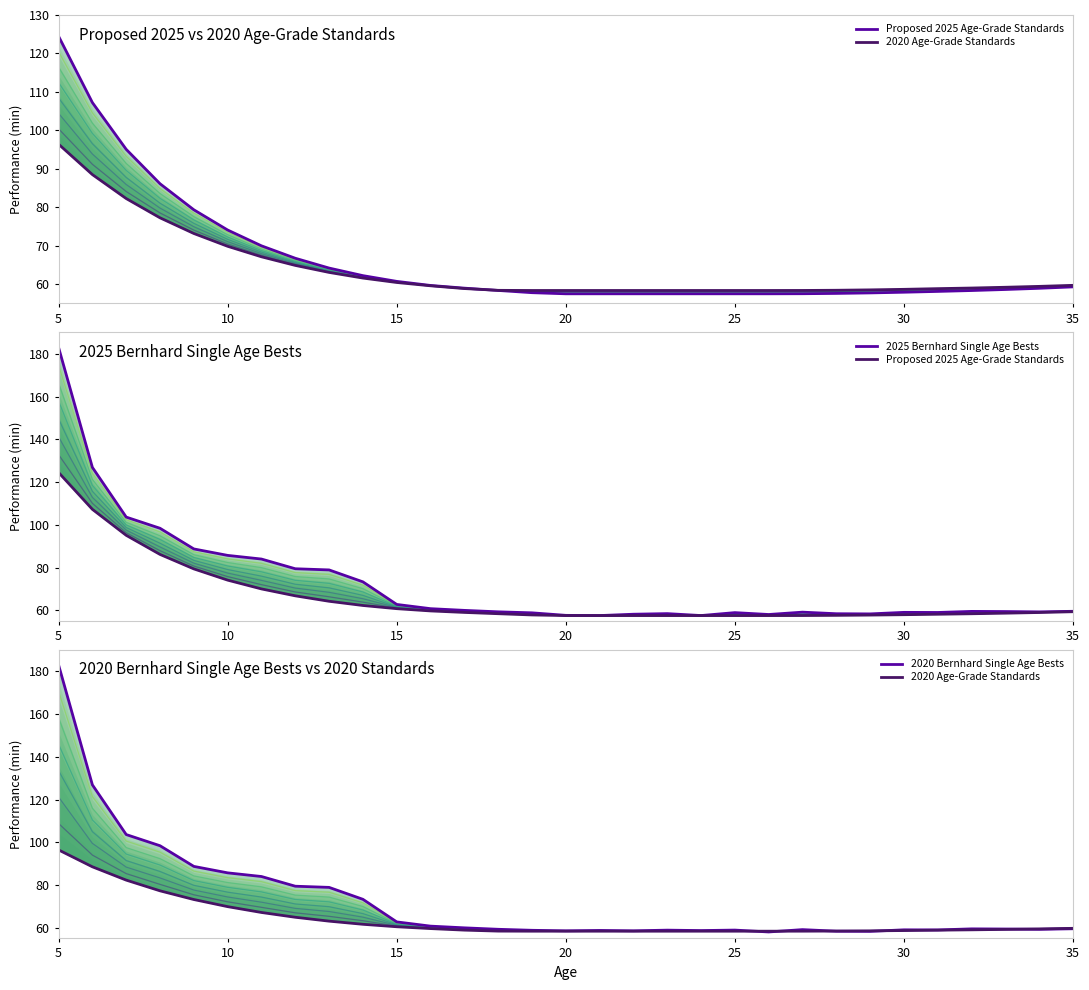

What is the value of the 2020 Age-Grade Standards point at the 6th from the left?

69.9